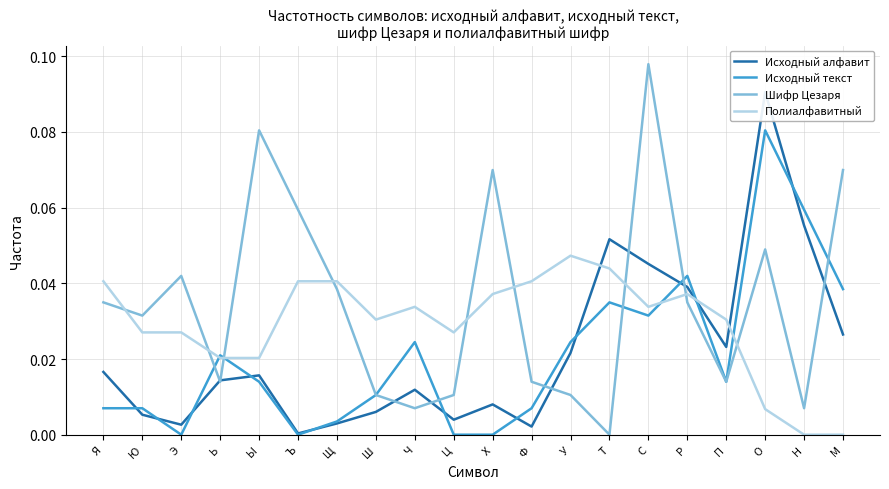

Between which two adjacent categories do Полиалфавитный and Шифр Цезаря first intersect?

Я and Ю